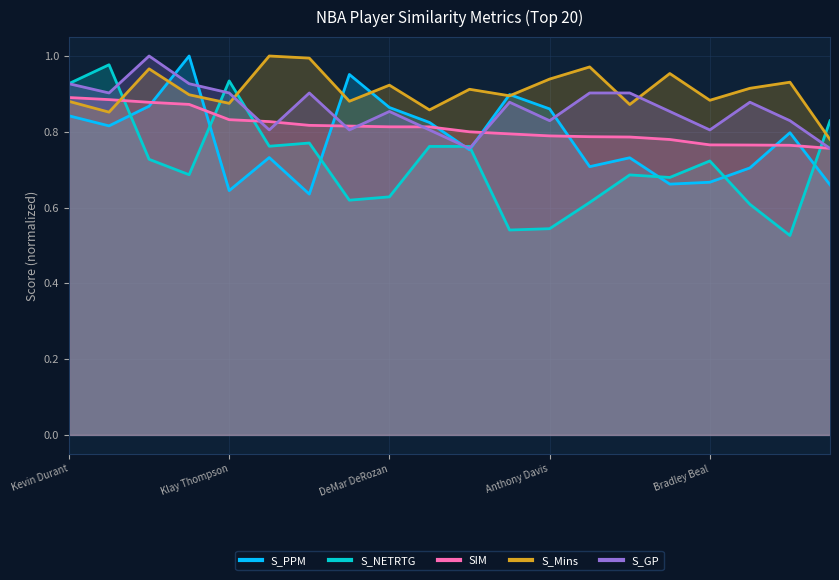

The S_PPM series shows 1.3 at 14. True or false?

False